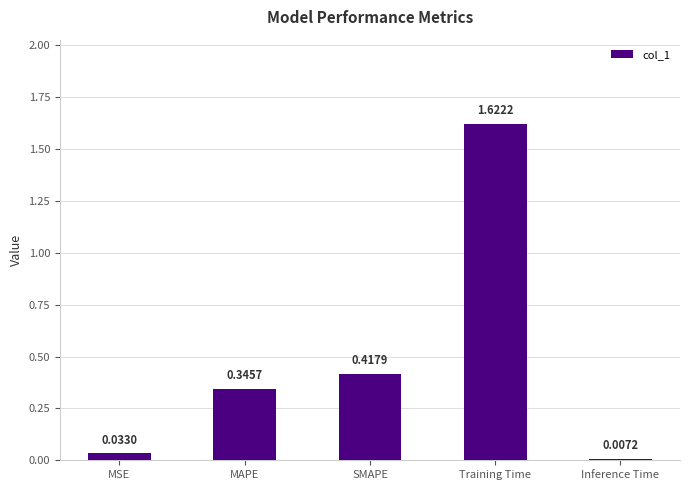

Rank the categories by value from lowest to highest.

Inference Time, MSE, MAPE, SMAPE, Training Time